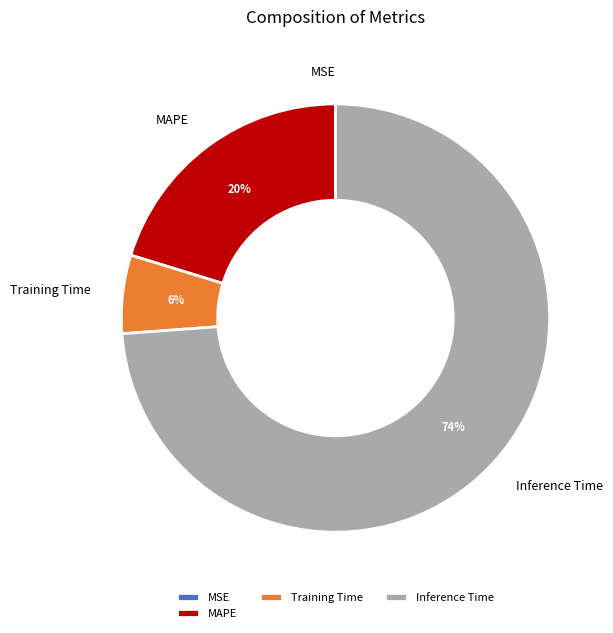

To the nearest percent, what percentage of the pie is Inference Time?

74%